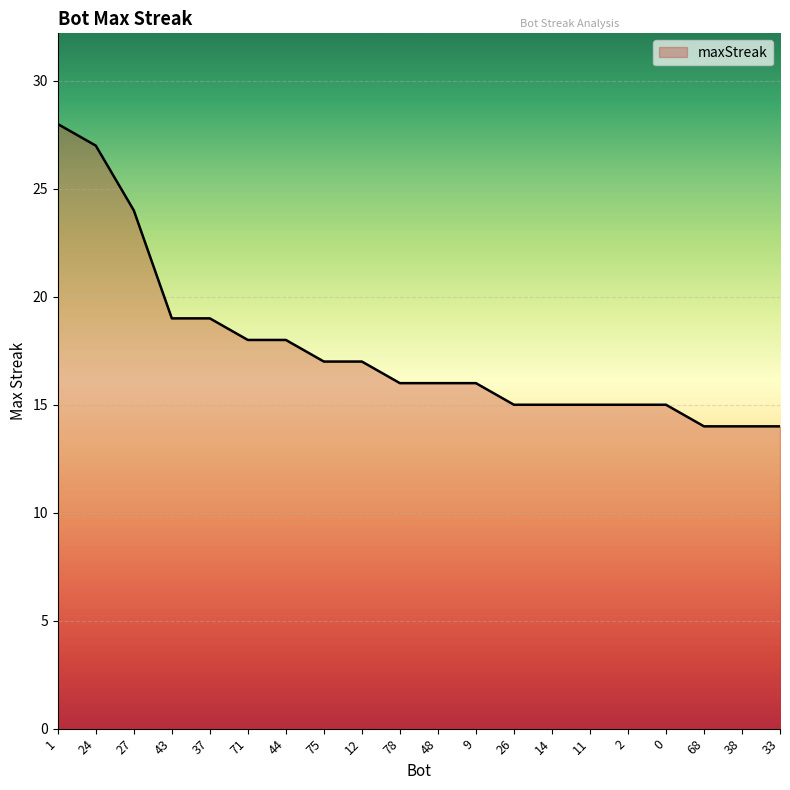

Reading left to right, extract all data points from this chart.

1=28	24=27	27=24	43=19	37=19	71=18	44=18	75=17	12=17	78=16	48=16	9=16	26=15	14=15	11=15	2=15	0=15	68=14	38=14	33=14